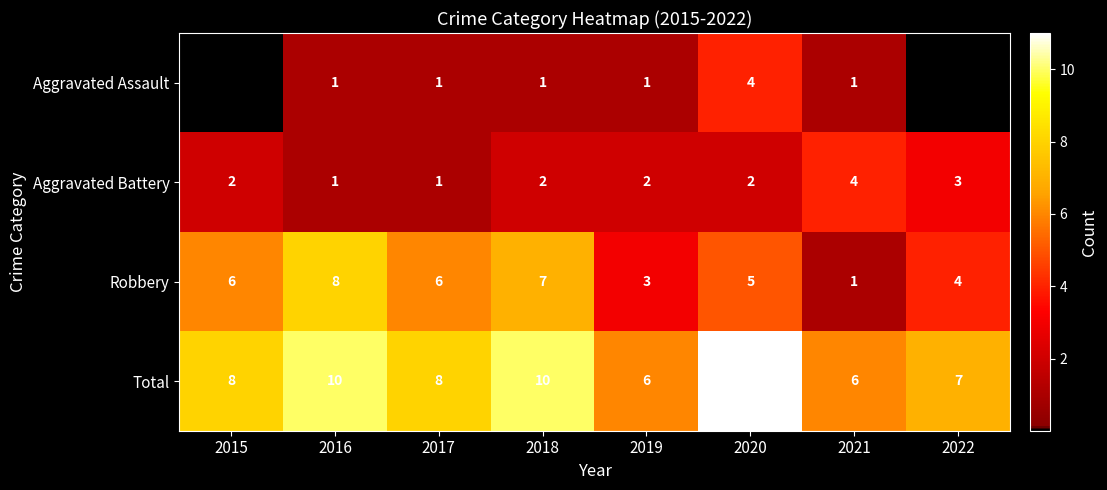

What is the total value across all series at 2015?

16.0